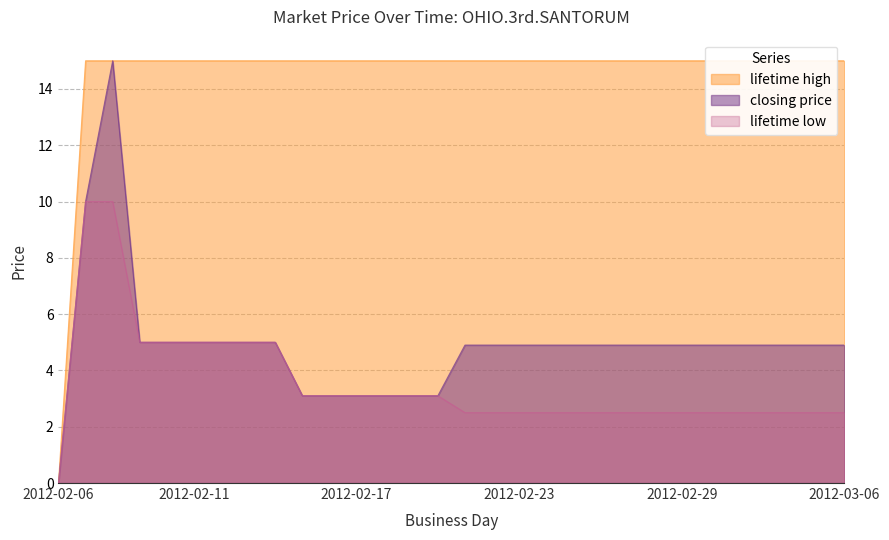

True or false: lifetime high has more than 1 points higher than both neighbors.

False